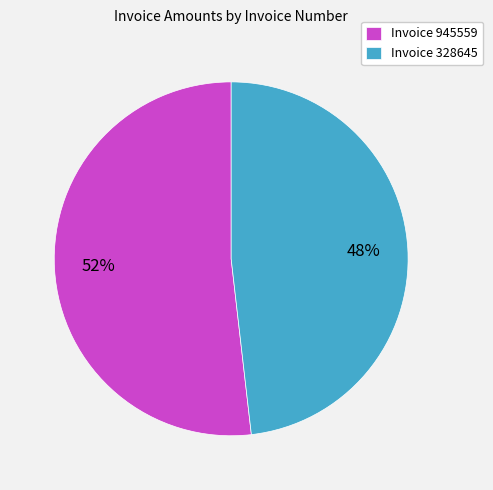

How many segments does this pie chart have?

2